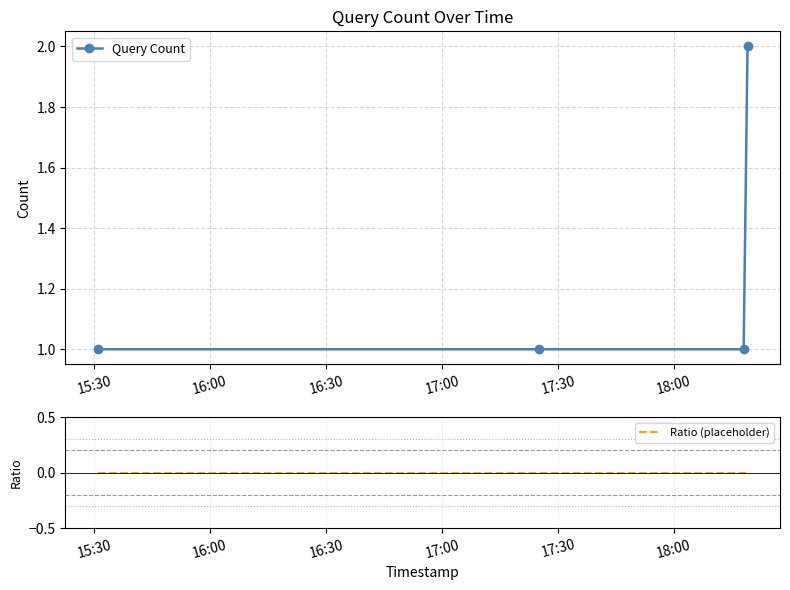

True or false: Query Count has more than 1 points higher than both neighbors.

False